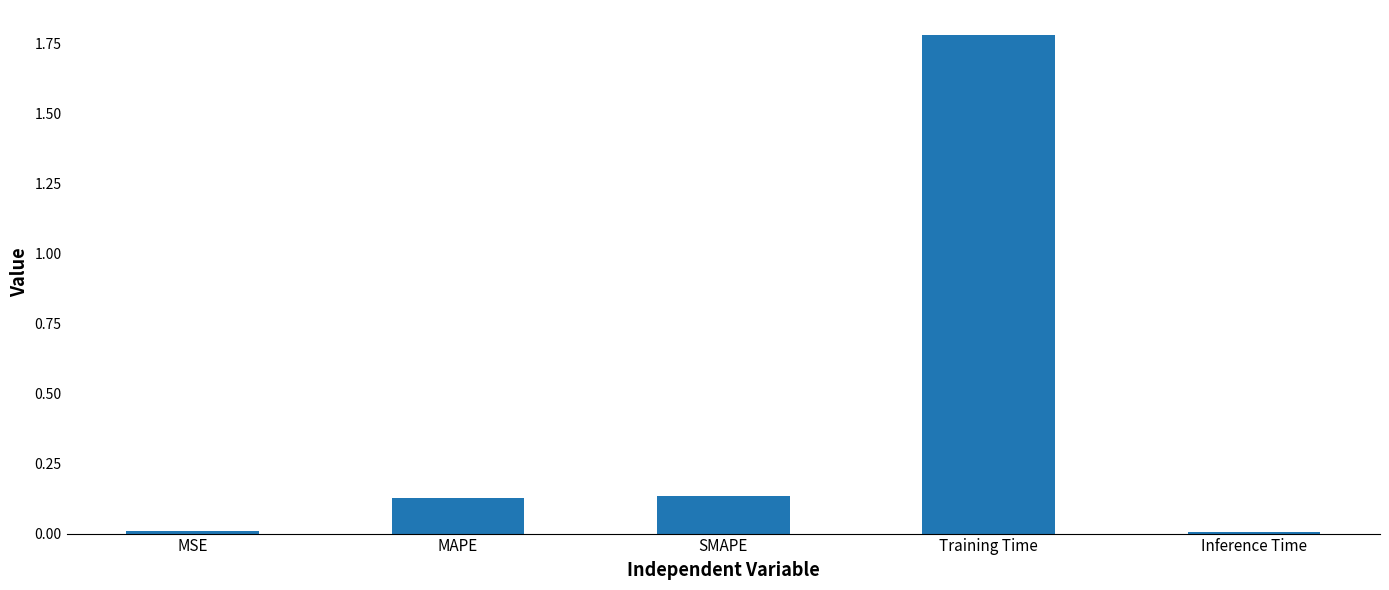

The value at Training Time is 1.8. True or false?

True